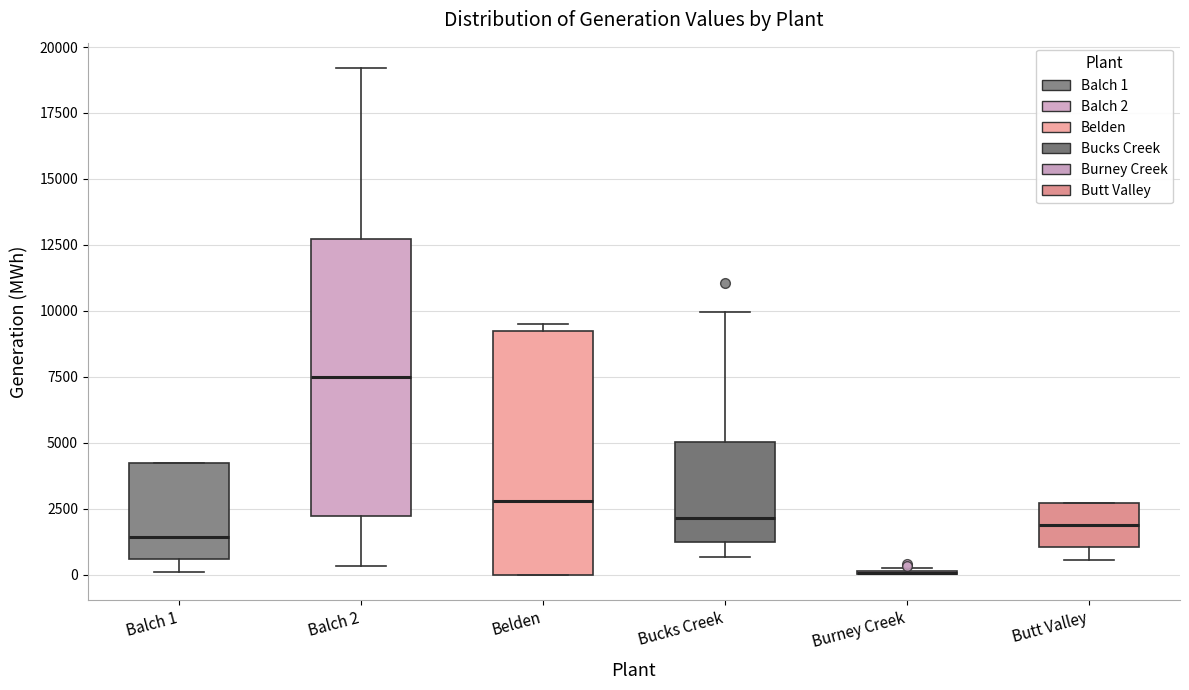

Reading left to right, transcribe this box plot: for each box, give where its median line is, the range the box spans, and where its two whiskers end, as read against the y-axis. The values are not printed on the chart, so give them approximately, as read against the axis.

Balch 1: median 1500, box 500 to 4000, whiskers 0 to 4000
Balch 2: median 7500, box 2000 to 12500, whiskers 500 to 19000
Belden: median 3000, box 0 to 9000, whiskers 0 to 9500
Bucks Creek: median 2000, box 1000 to 5000, whiskers 500 to 10000
Burney Creek: box collapsed to a line at 0, whiskers 0 to 500
Butt Valley: median 2000, box 1000 to 2500, whiskers 500 to 2500